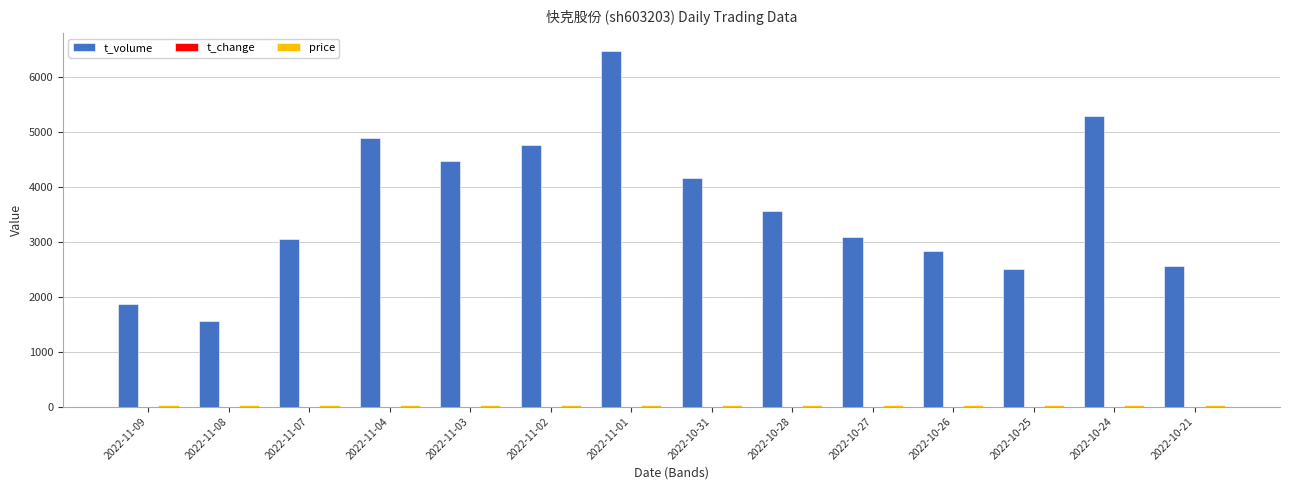

At which category does the chart reach its peak across all series?

2022-11-01